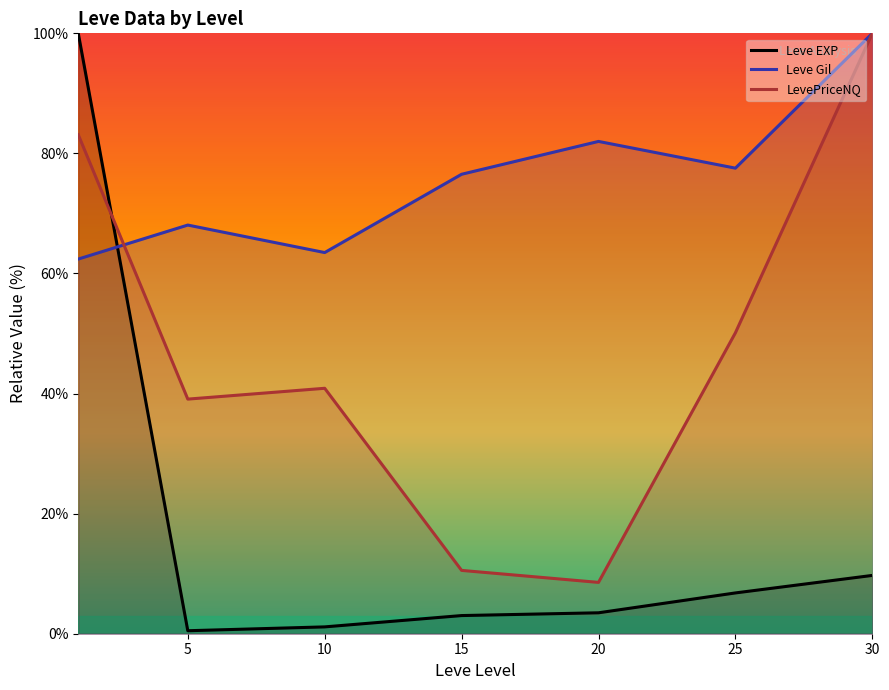

Where does the Leve Gil series first go above 76?

15